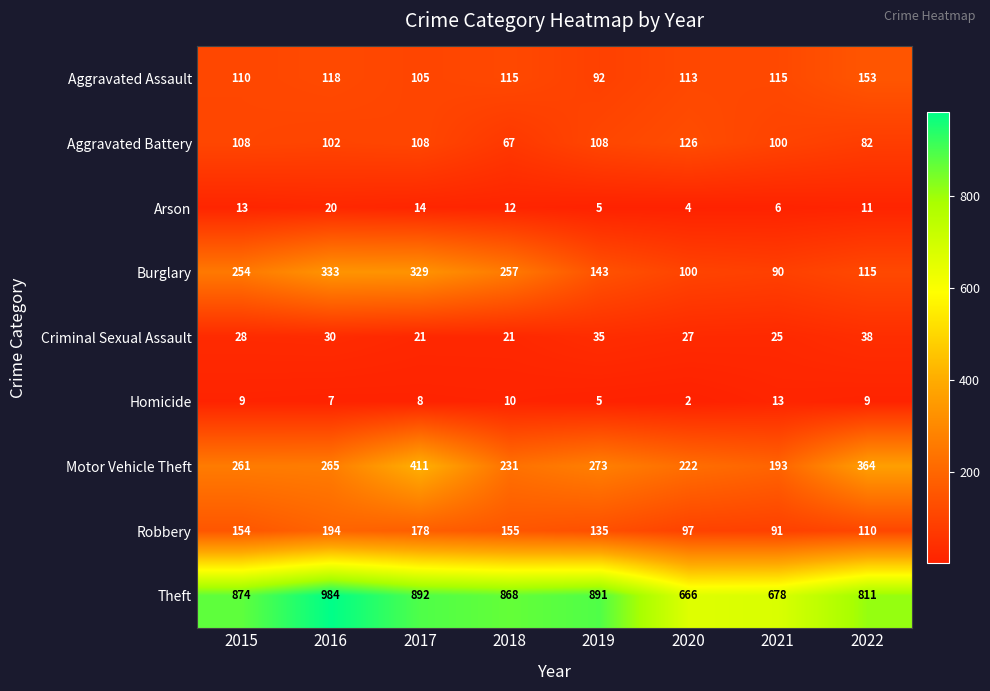

Which series has the widest spread of values?

Theft